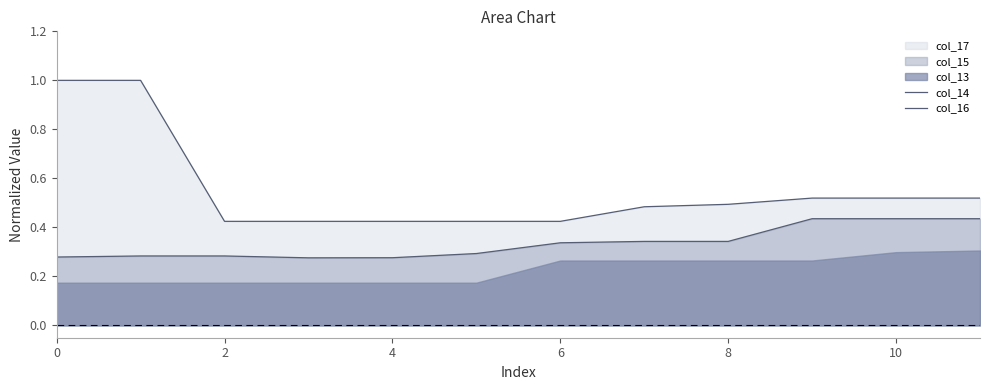

Reading left to right, extract all data points from this chart.

col_14: 1.0	1.0	0.4	0.4	0.4	0.4	0.4	0.5	0.5	0.5	0.5	0.5
col_16: 0.3	0.3	0.3	0.3	0.3	0.3	0.3	0.3	0.3	0.4	0.4	0.4